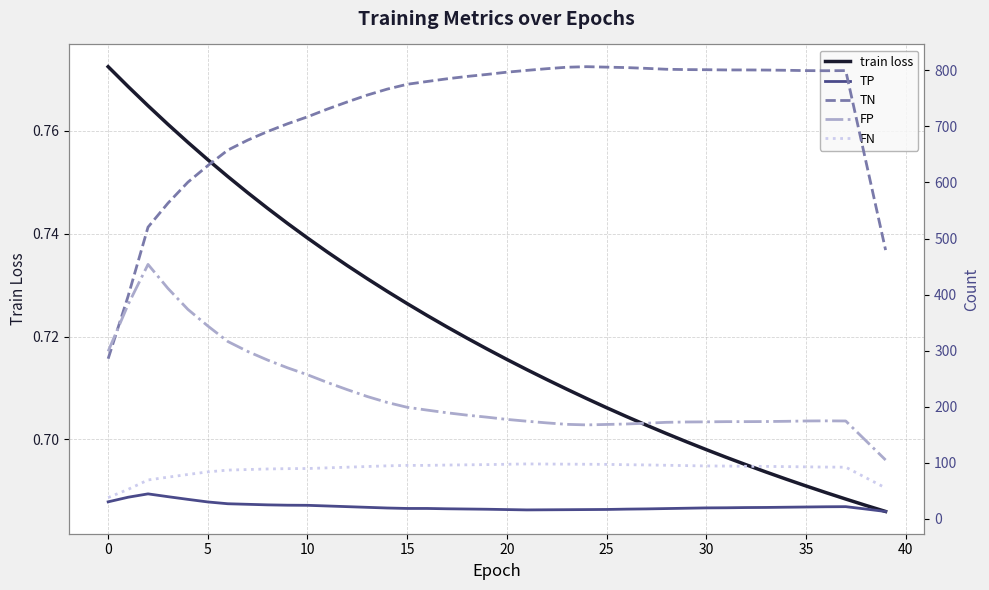

What is the difference between the second highest and minimum values in the TN series?

520.0